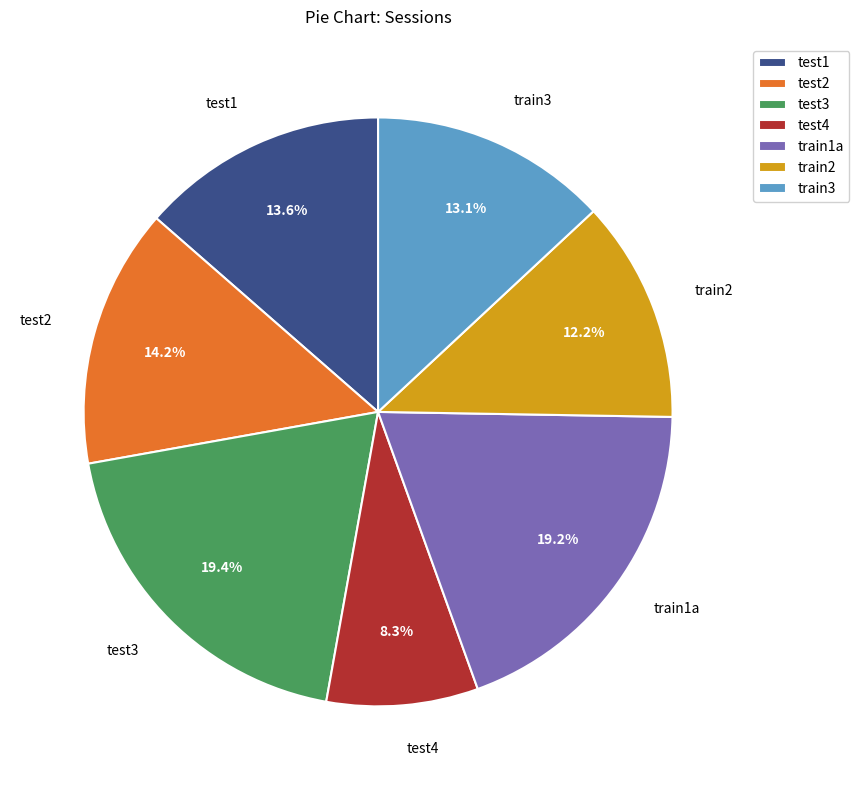

To the nearest percent, what is the average slice percentage?

14%